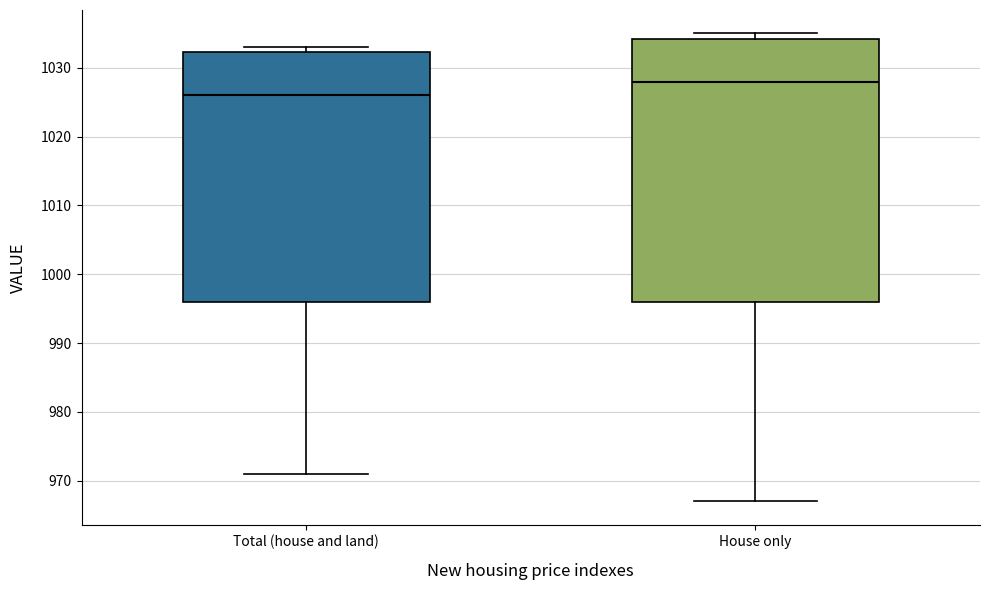

Comparing the boxes themselves (not the whiskers), which one is the tallest?

House only